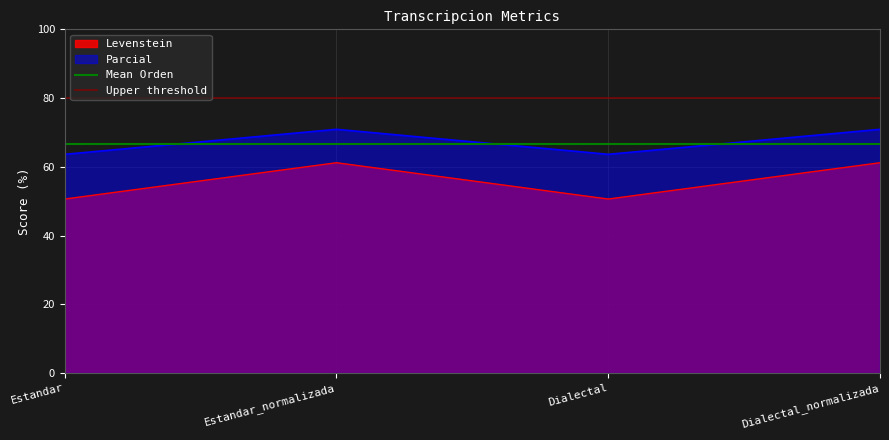

At which label is Mean Orden closest to 66?

Estandar